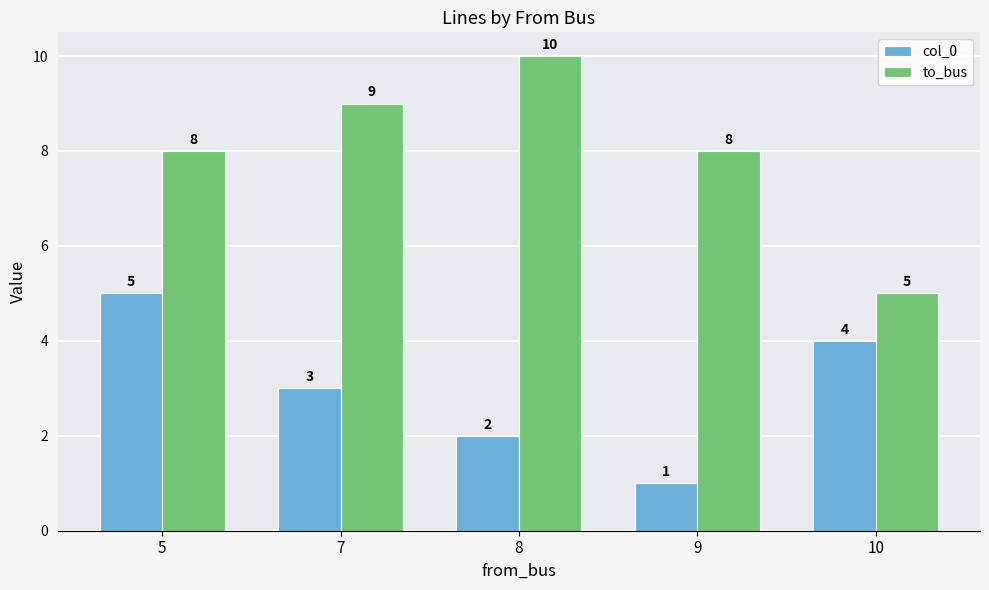

Reading right to left, what are all the values shown in this chart?

col_0: 4	1	2	3	5
to_bus: 5	8	10	9	8